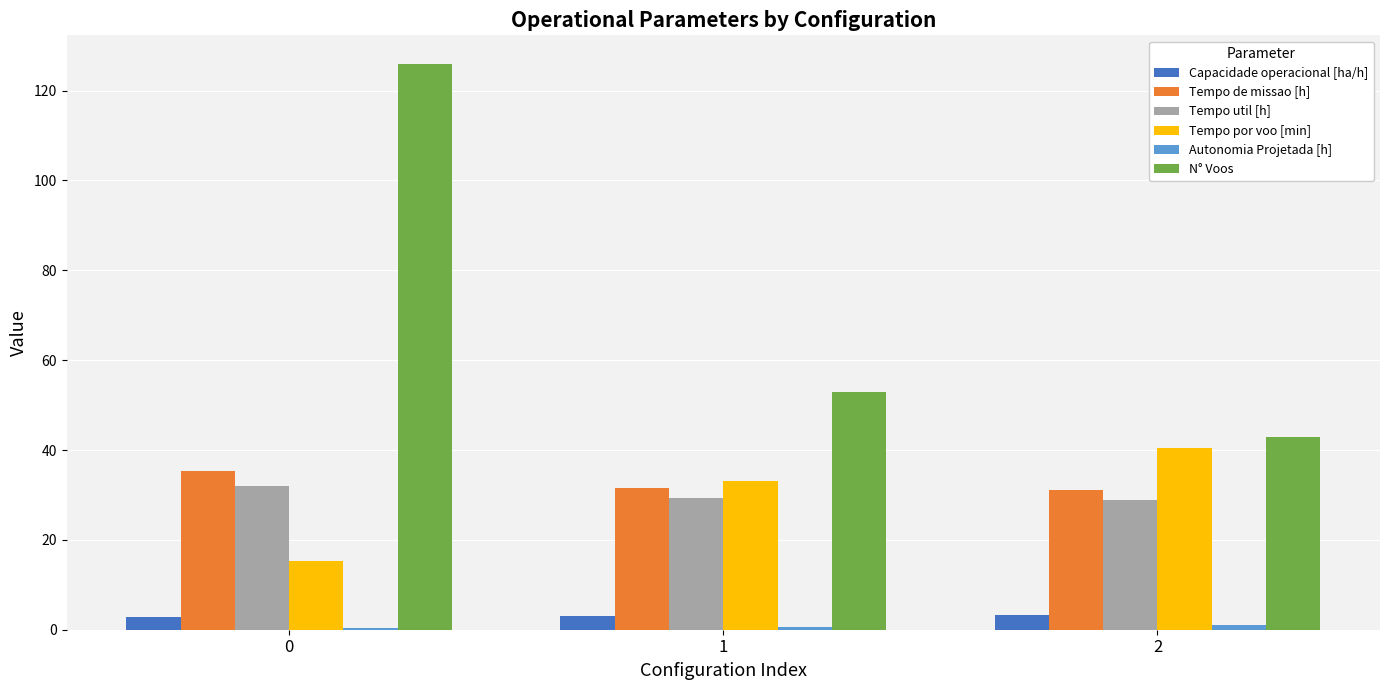

What is the maximum value for Tempo de missao [h]?

35.3